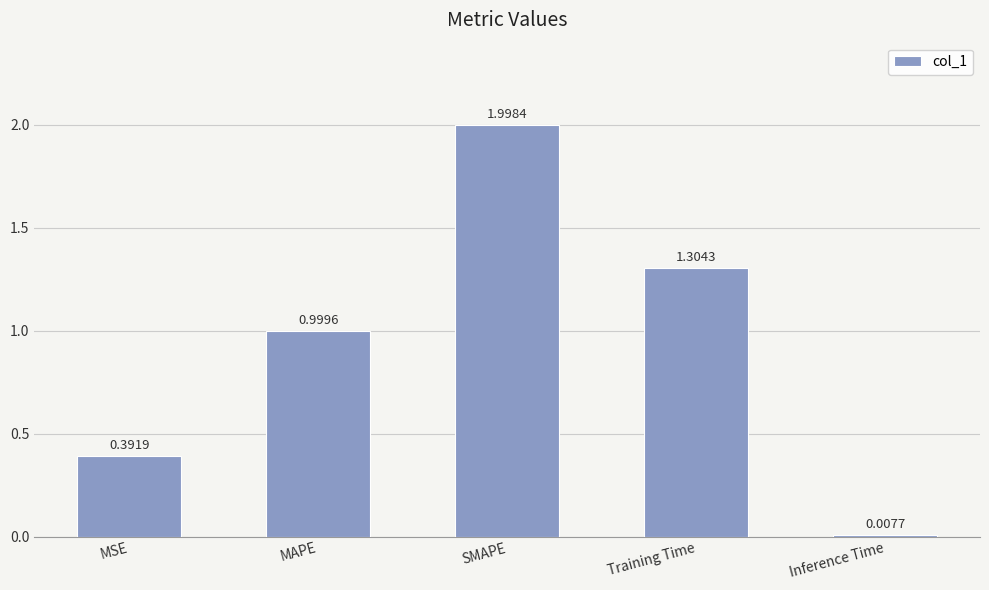

What position from the right is MAPE?

4